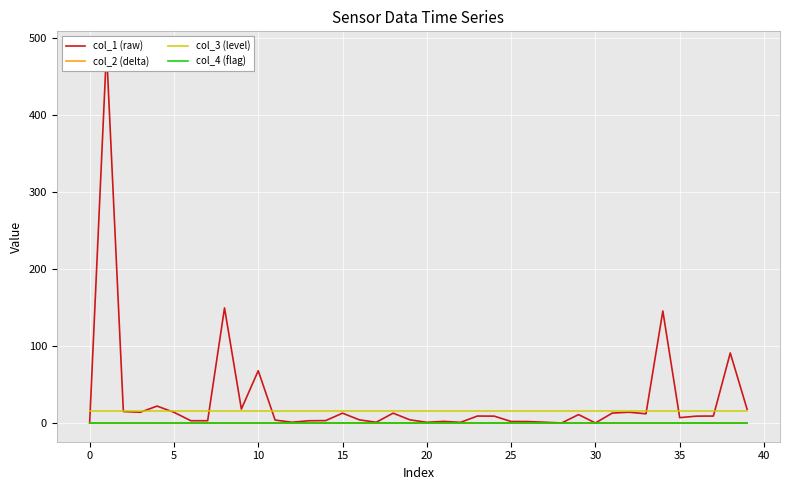

How many categories are shown in the chart?

40